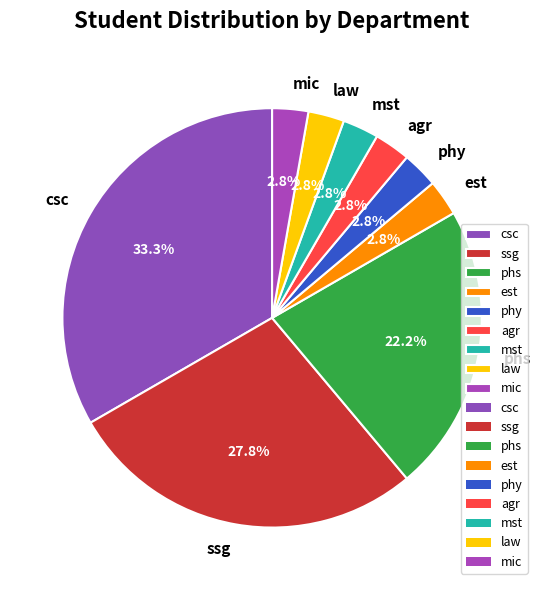

To the nearest percent, what portion does mst represent?

3%